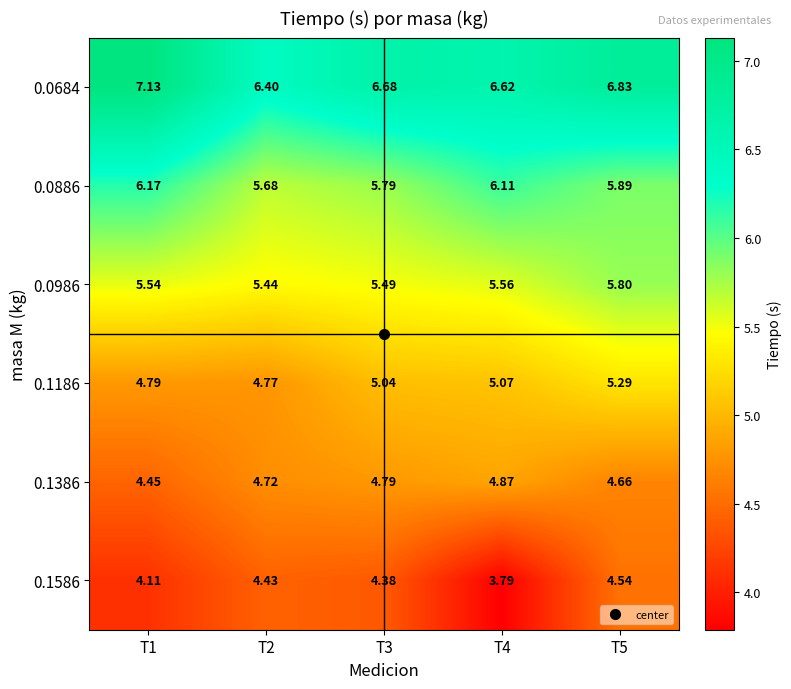

List the series in order of their peak value, lowest first.

0.1586, 0.1386, 0.1186, 0.0986, 0.0886, 0.0684